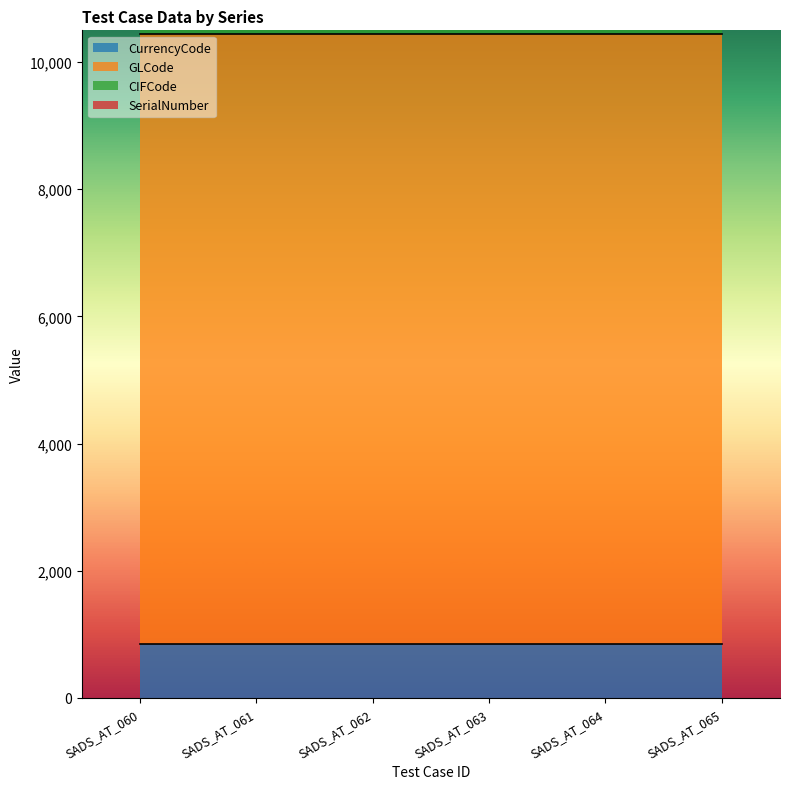

What are all the series names shown in the legend?

CurrencyCode, GLCode, CIFCode, SerialNumber